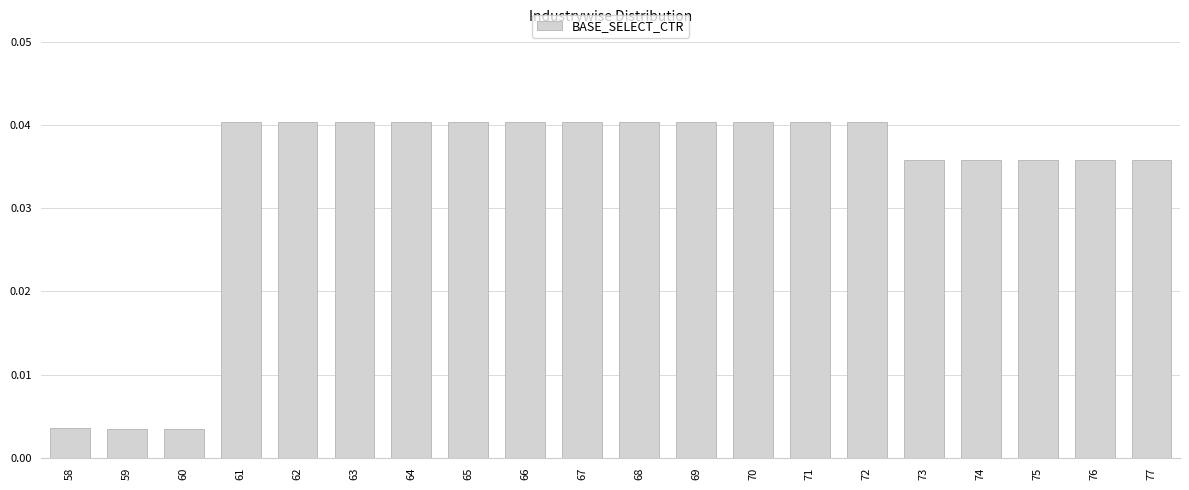

True or false: the data shows 0.1 at 65.

False